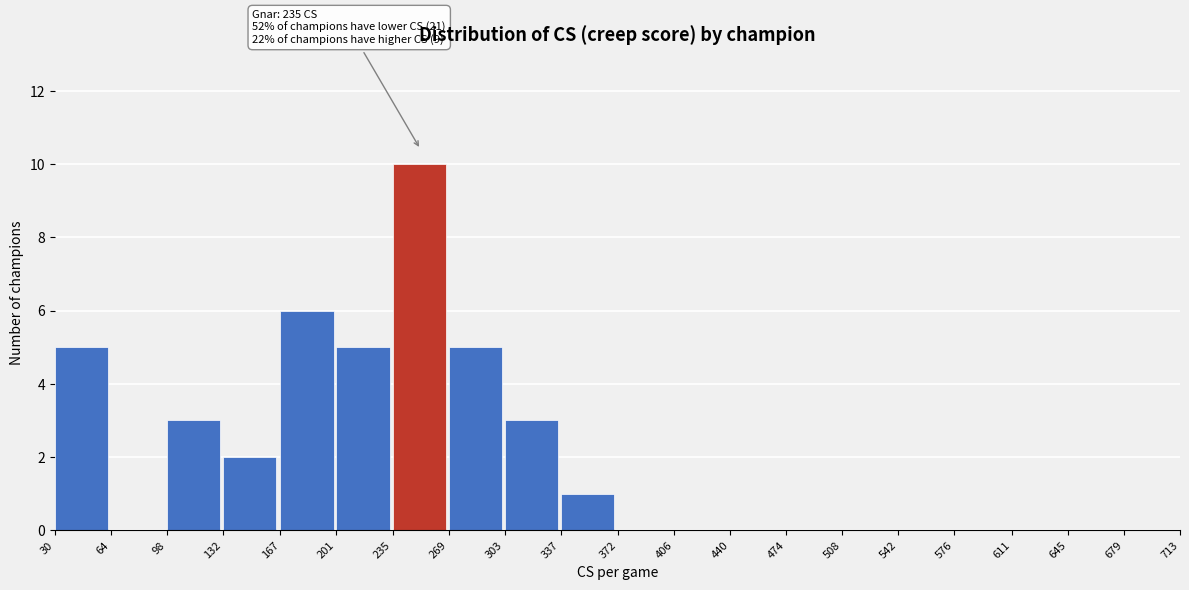

Over which range of the x-axis is the bar tallest?

235 to 269